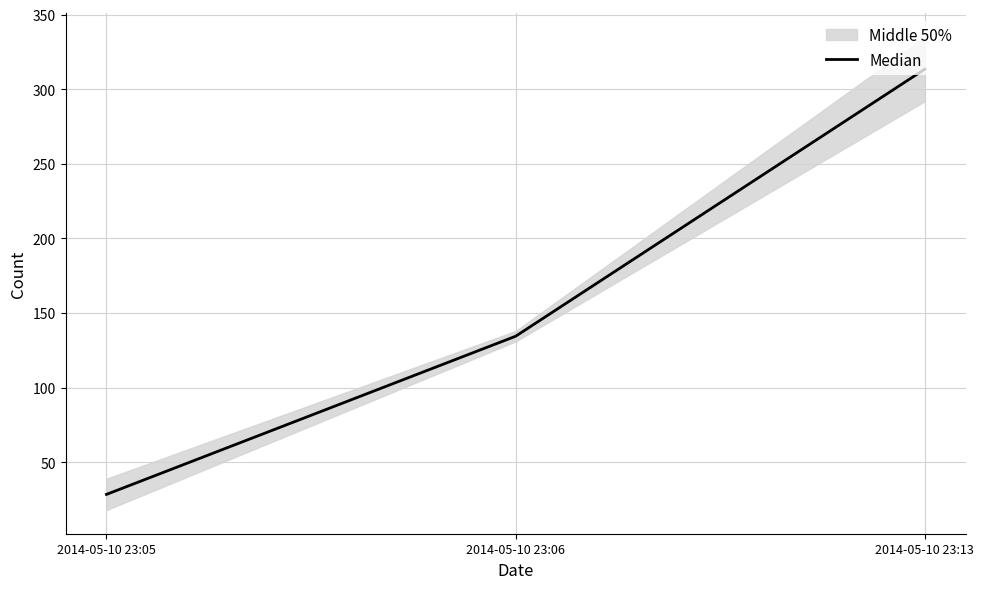

Where does the data first go above 134?

2014-05-10 23:06